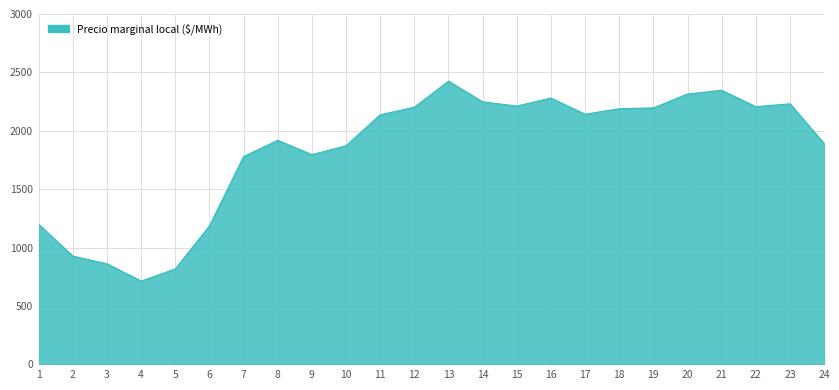

True or false: the data shows 2212.0 at 15.

True